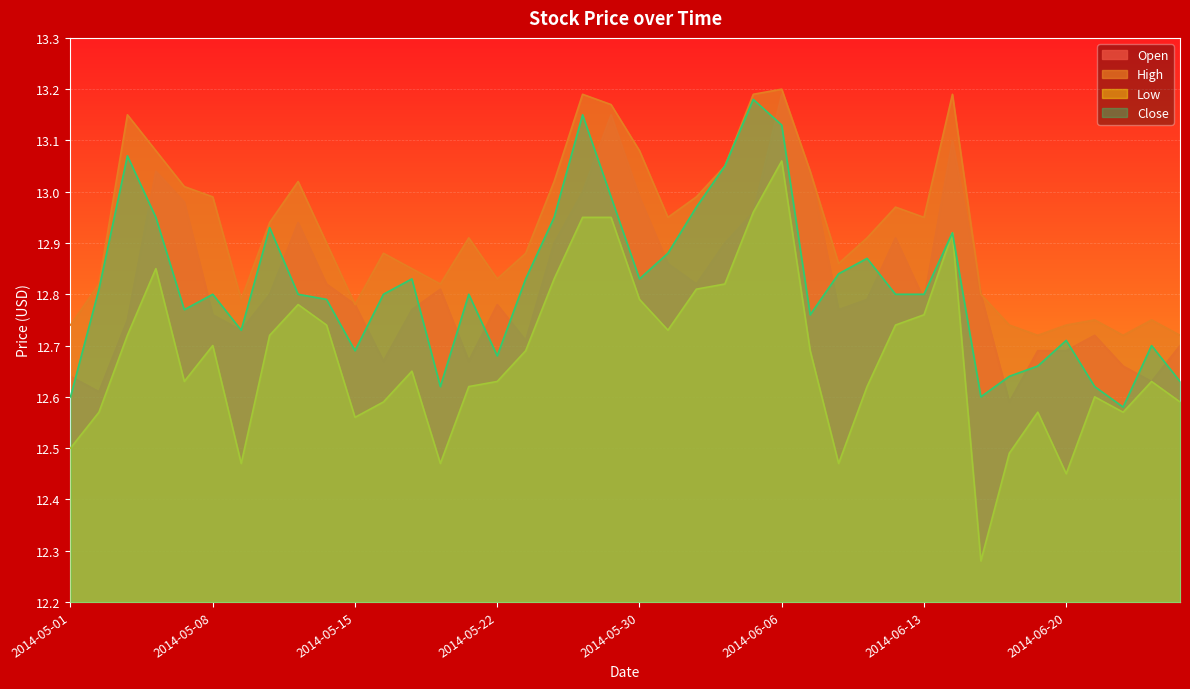

At which category does the chart reach its peak across all series?

2014-06-06